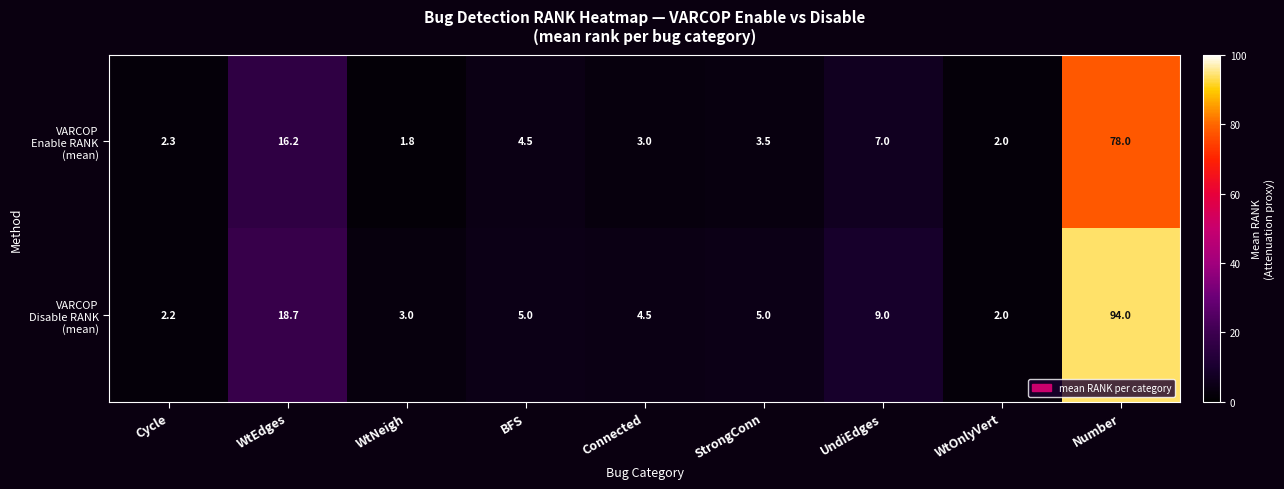

At which category is the sum across all series the highest?

Number